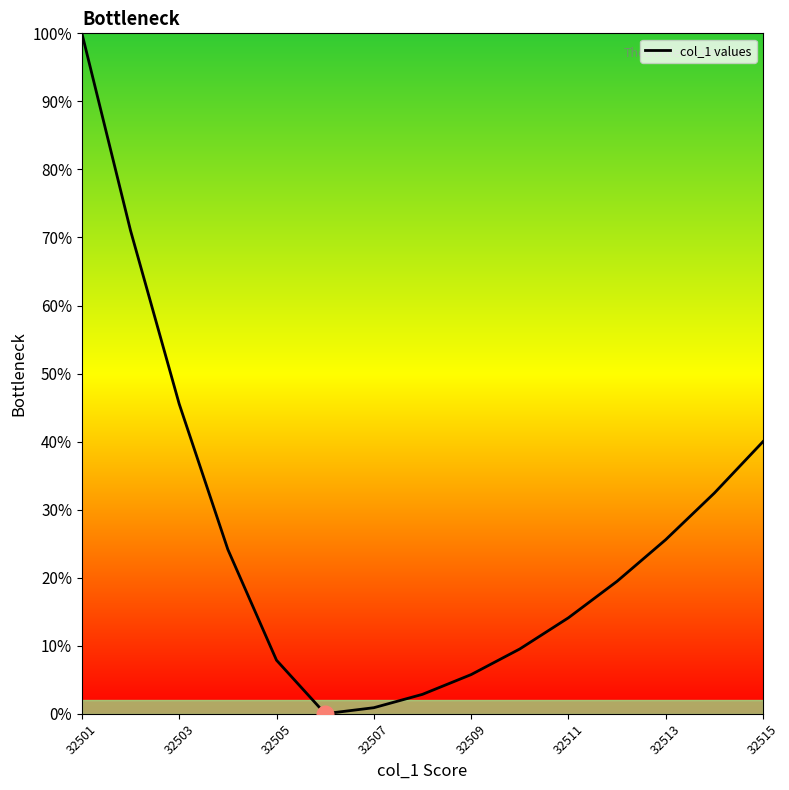

What is the difference between the maximum and minimum values?

100.0